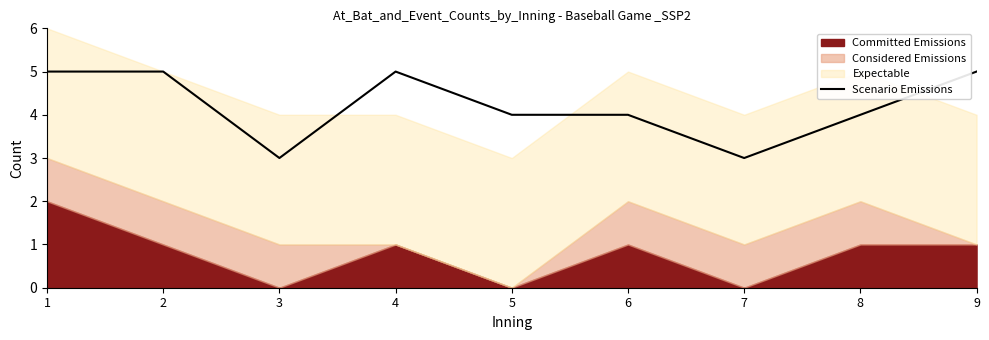

The Scenario Emissions series shows 5 at 6. True or false?

False